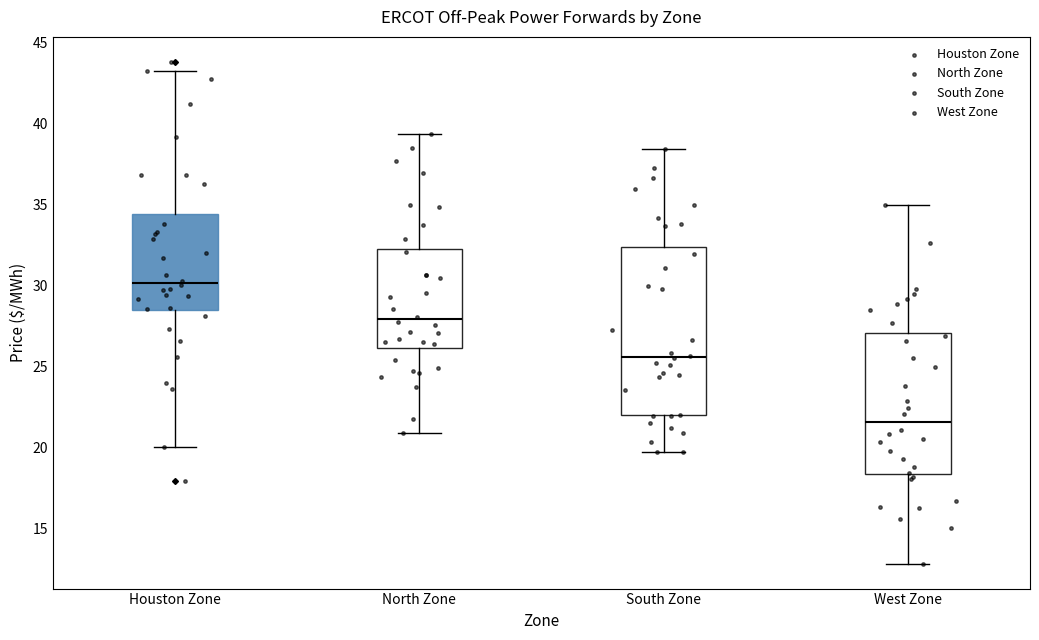

Where does the median line of the box for North Zone sit on the y-axis? The values are not printed on the chart, so give them approximately, as read against the axis.

28.0